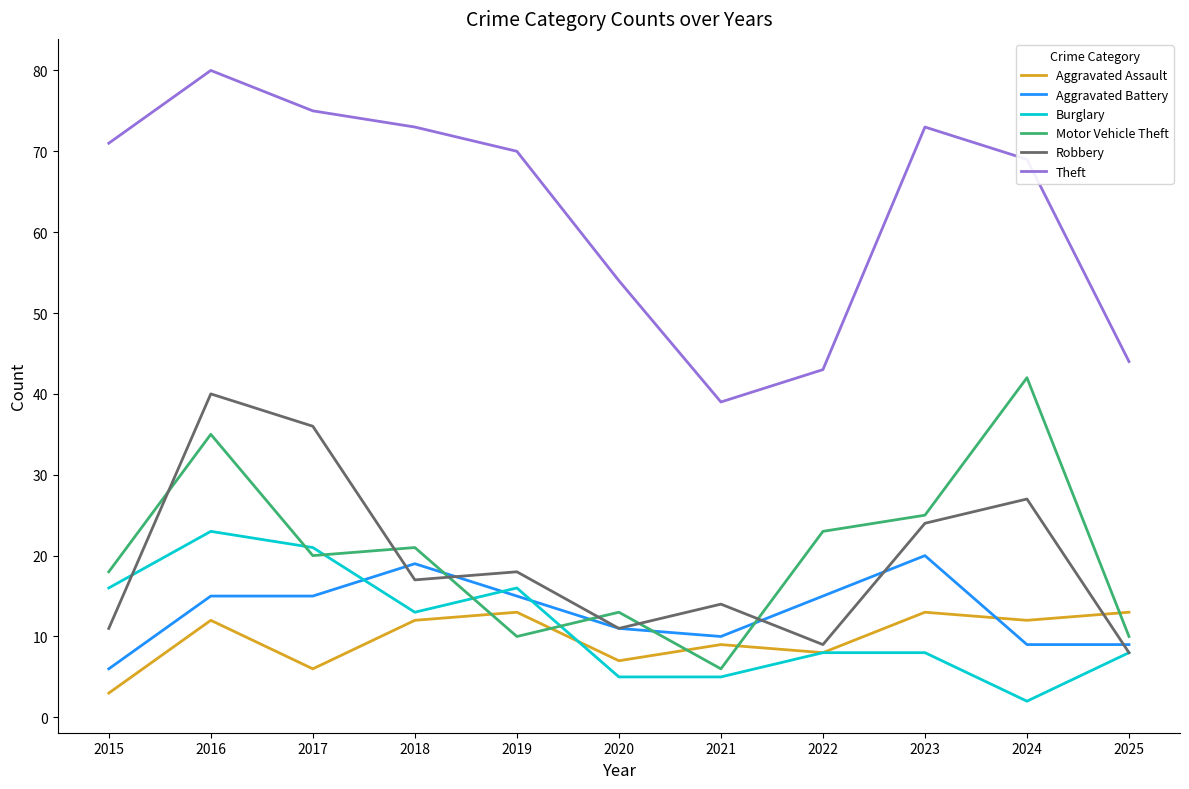

True or false: Theft and Aggravated Battery cross at least once.

False